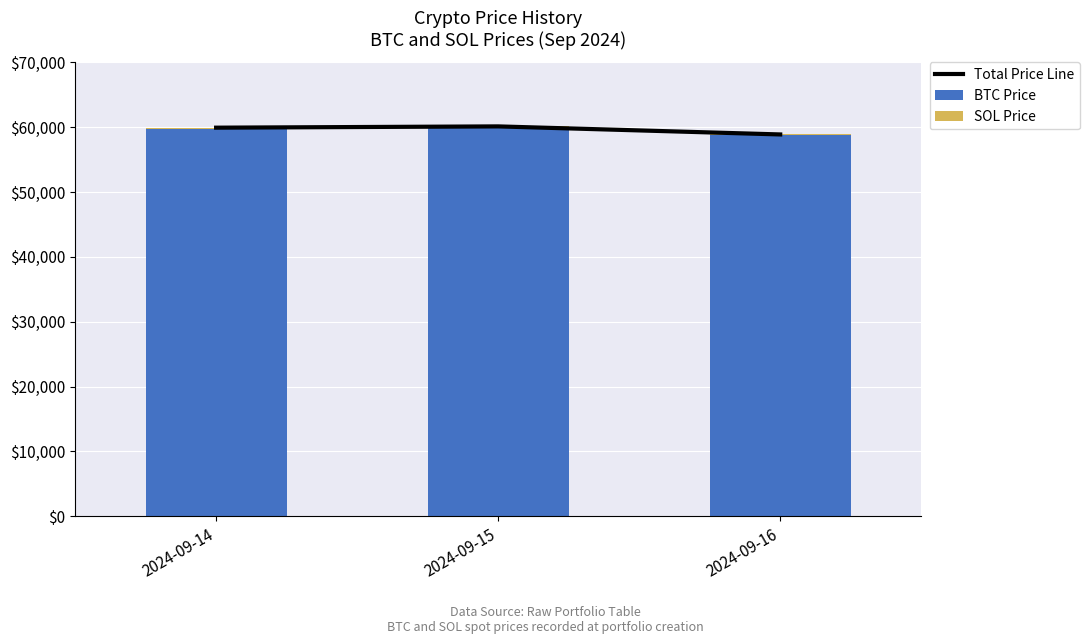

What is the sum of all BTC Price values?

178507.7